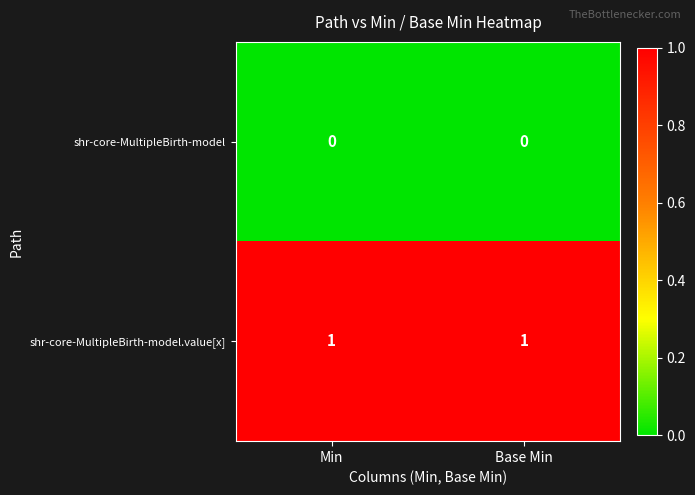

Reading left to right, what are all the values shown in this chart?

shr-core-MultipleBirth-model: 0	0
shr-core-MultipleBirth-model.value[x]: 1	1